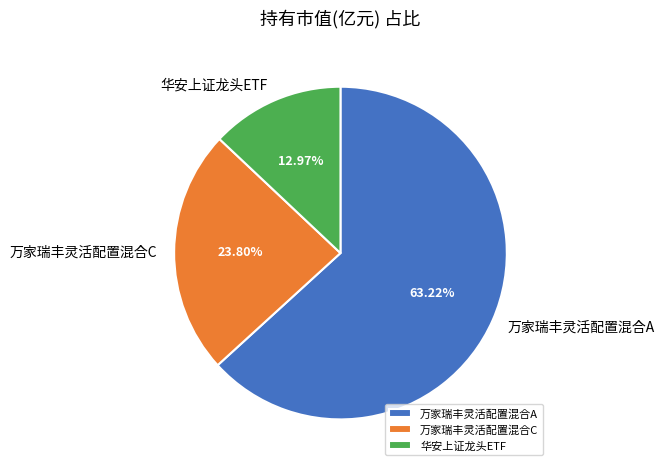

Which category has the smallest portion of the pie?

华安上证龙头ETF